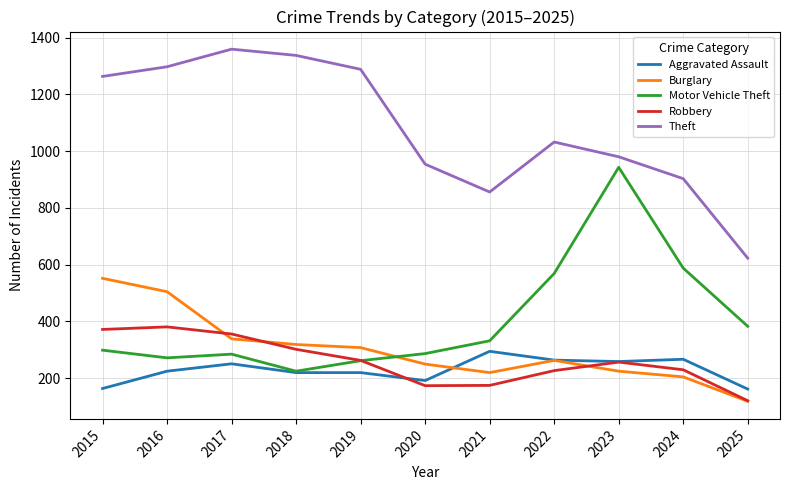

What is the spread (max minus min) of values at 2019?

1068